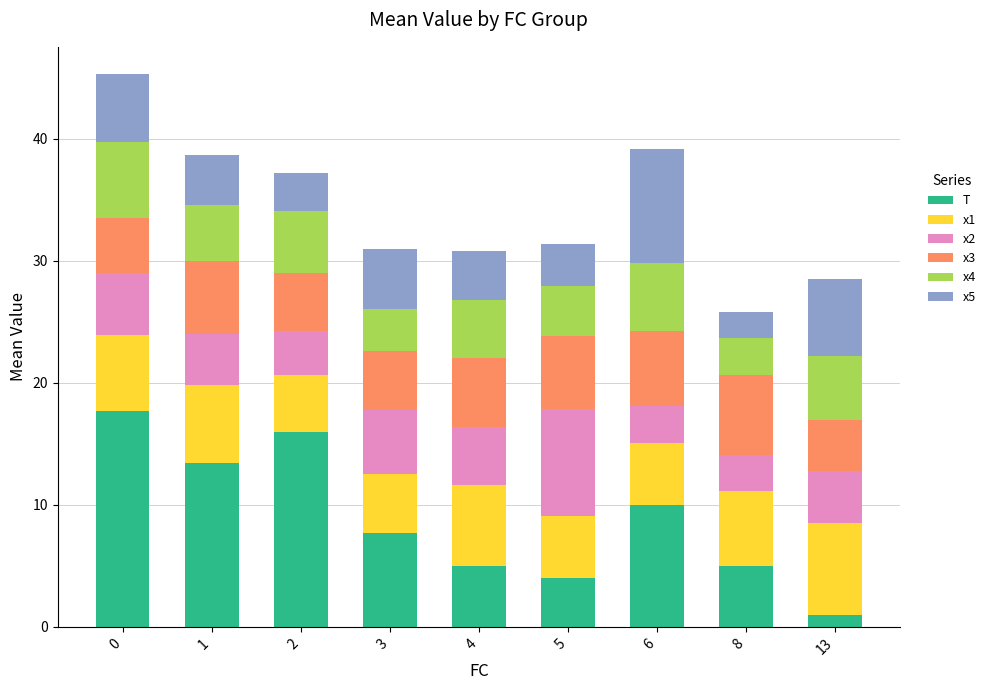

The T series shows 28.4 at 2. True or false?

False